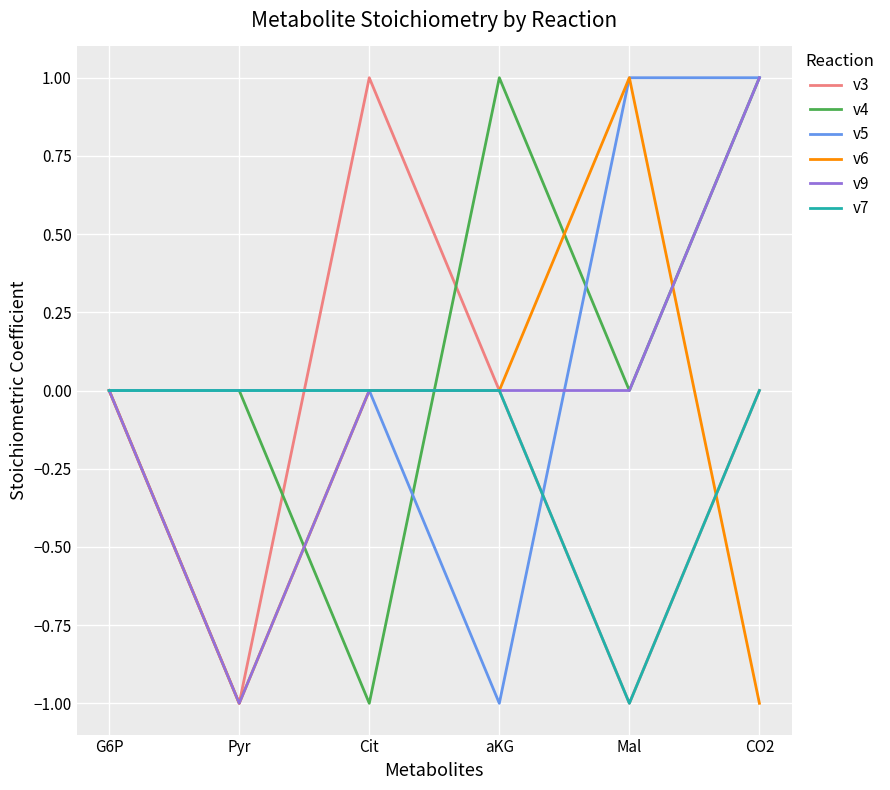

What position from the right is aKG?

3